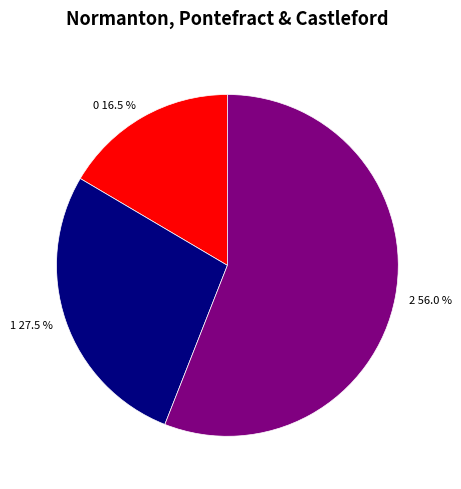

Which has a higher value, 2 56.0 % or 0 16.5 %?

2 56.0 %